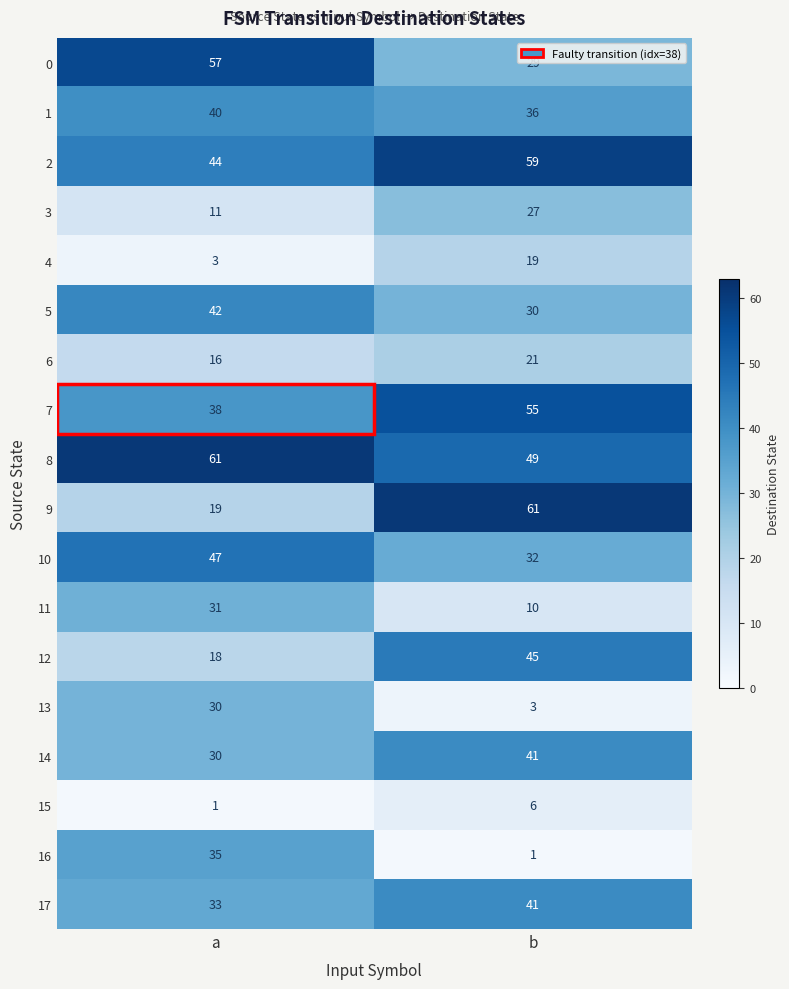

True or false: 0 has a value of 57 at a.

True